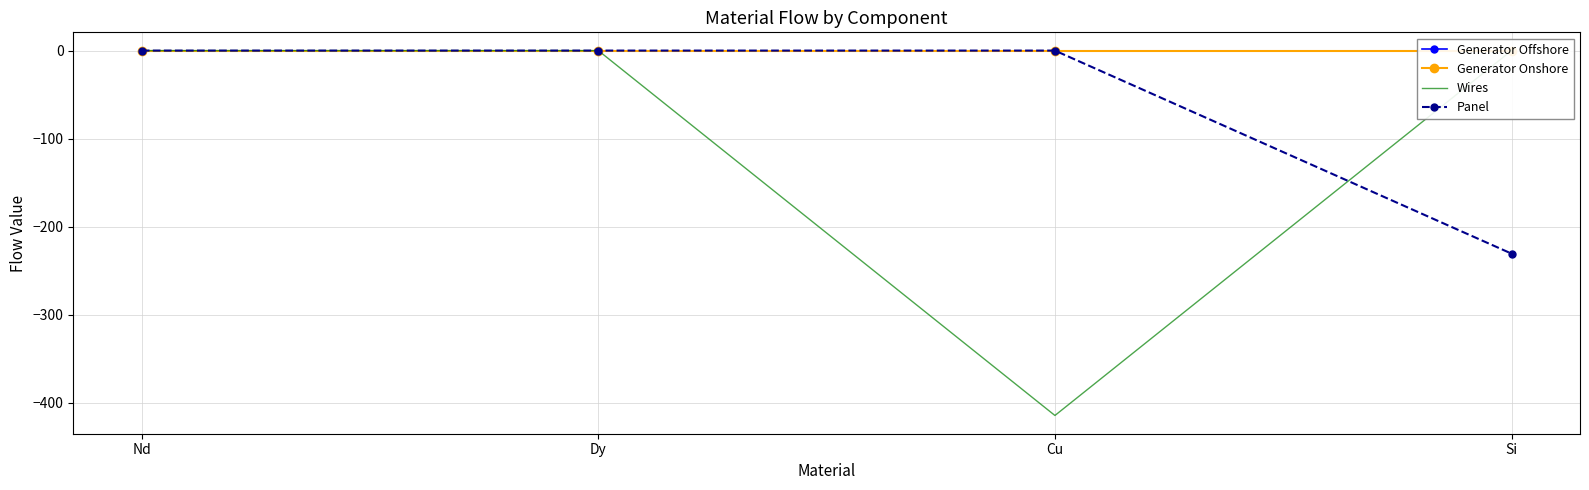

List the labels in order of Wires value, largest first.

Nd, Dy, Si, Cu